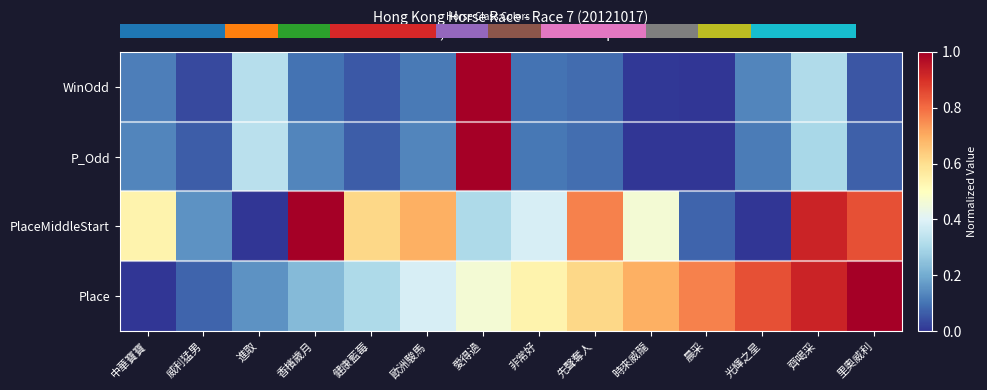

What is the difference between the P_Odd values at 健康藍莓 and 進取?

0.3